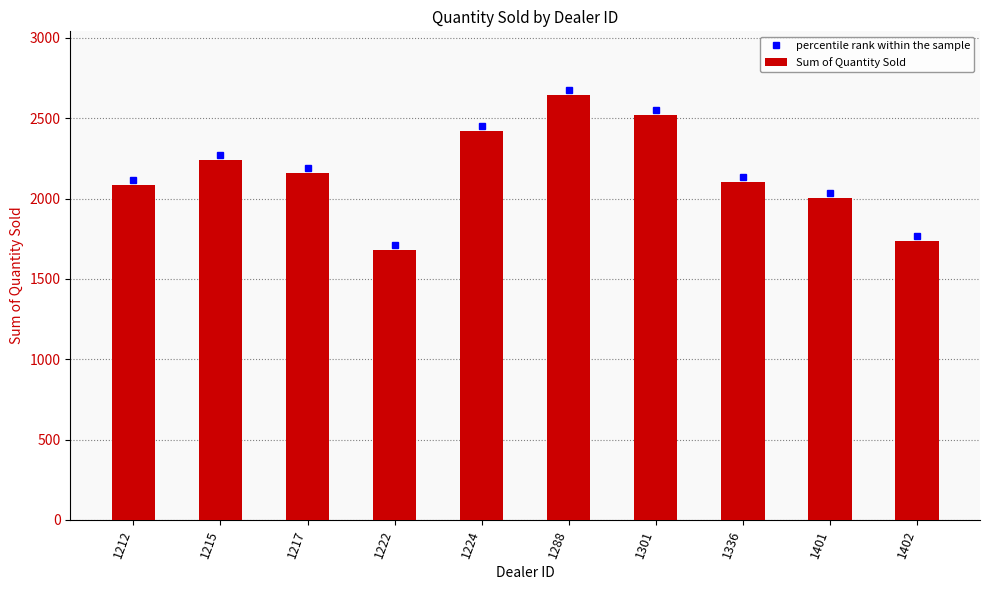

What is the difference between the maximum and minimum values in the percentile rank within the sample series?

961